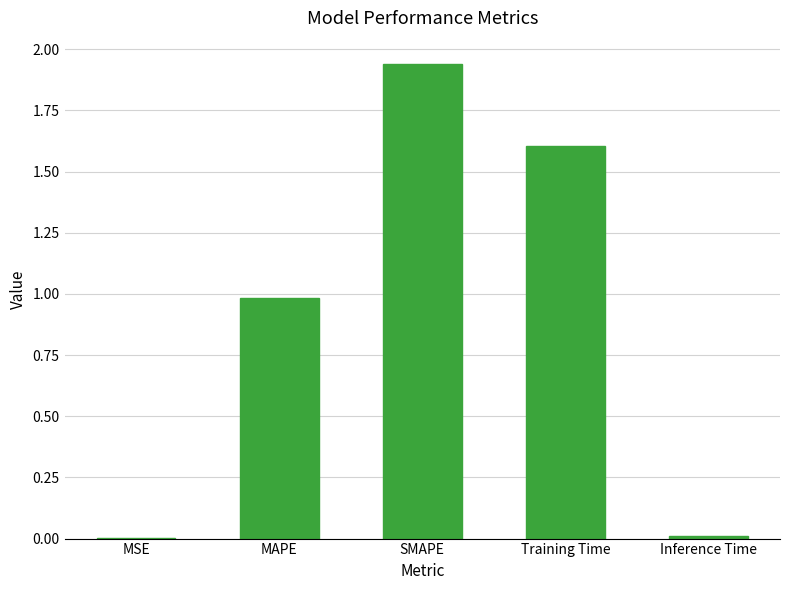

Between MAPE and Training Time, which is larger?

Training Time